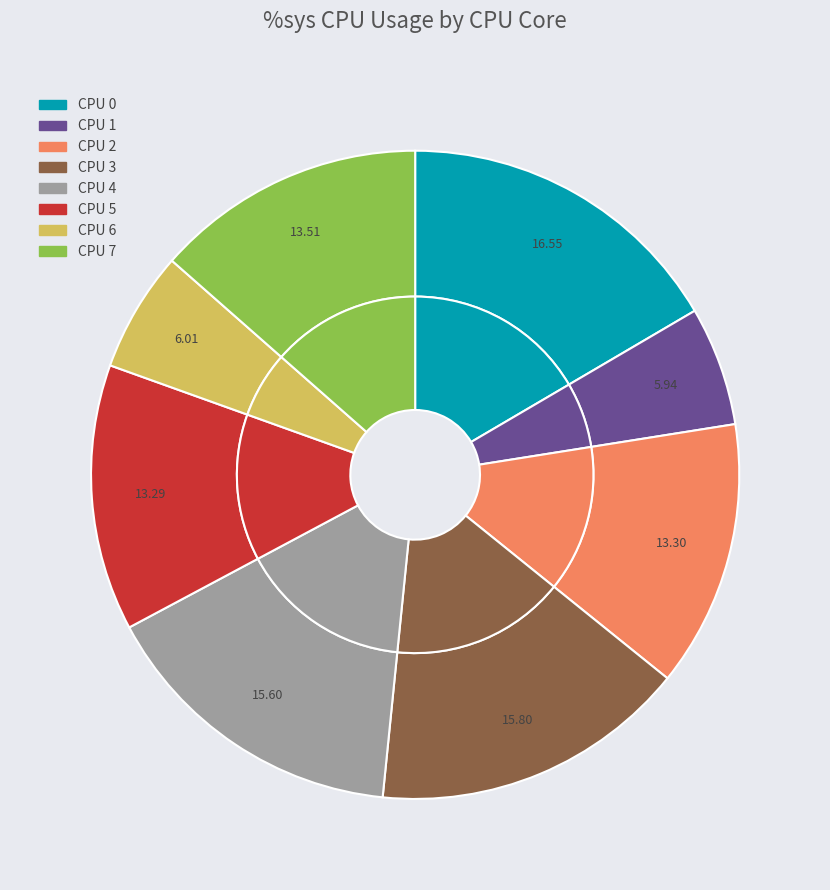

To the nearest percent, what percentage of the pie is 5?

13%